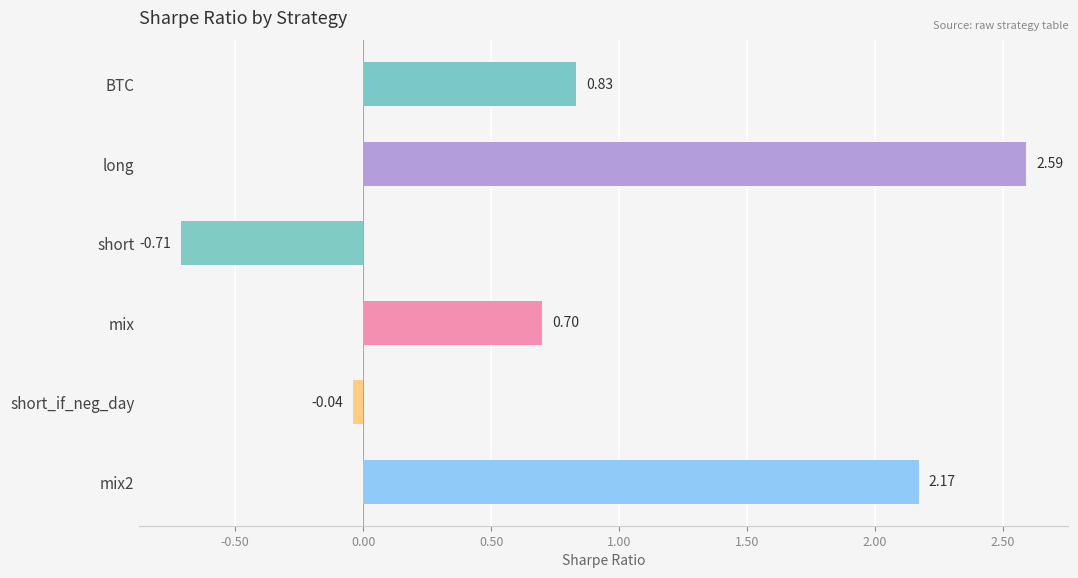

Rank the categories by value from lowest to highest.

short, short_if_neg_day, mix, BTC, mix2, long